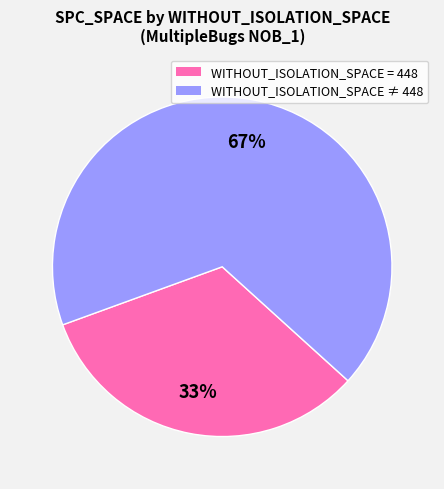

Does any single category account for the majority?

Yes